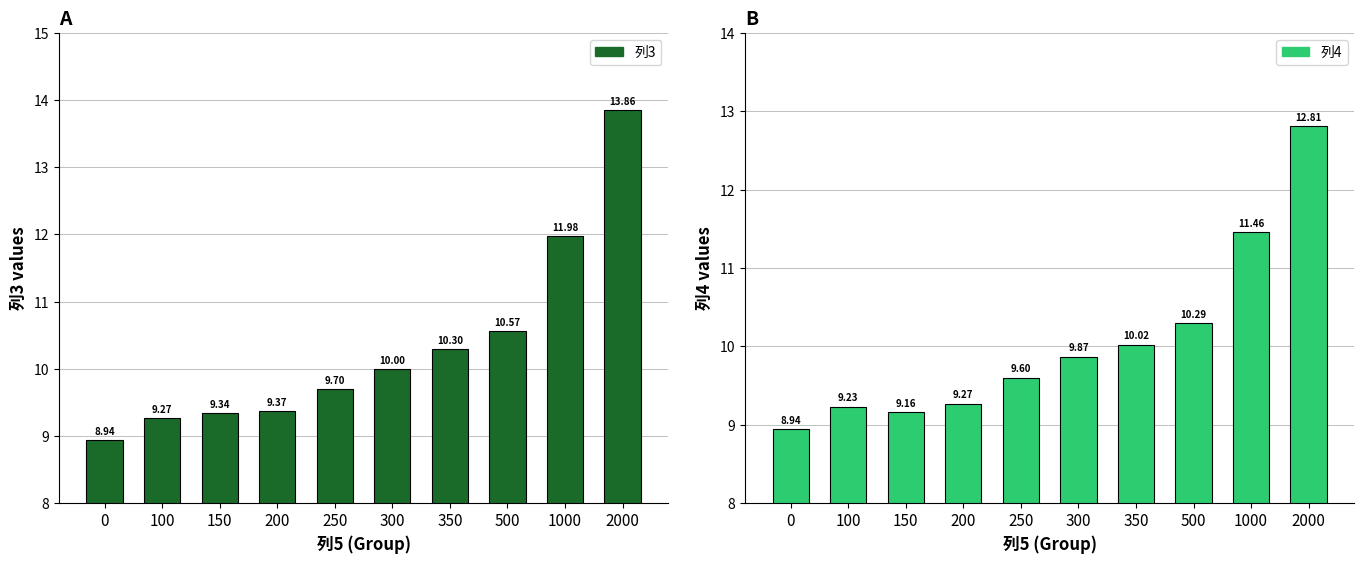

What is the average value of the 列4 series?

10.1